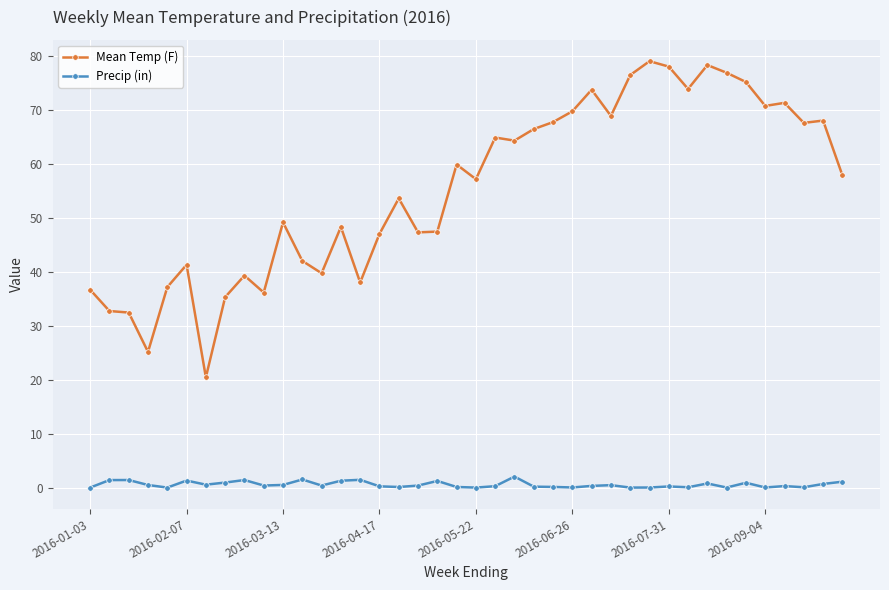

Does the chart have visible grid lines?

Yes